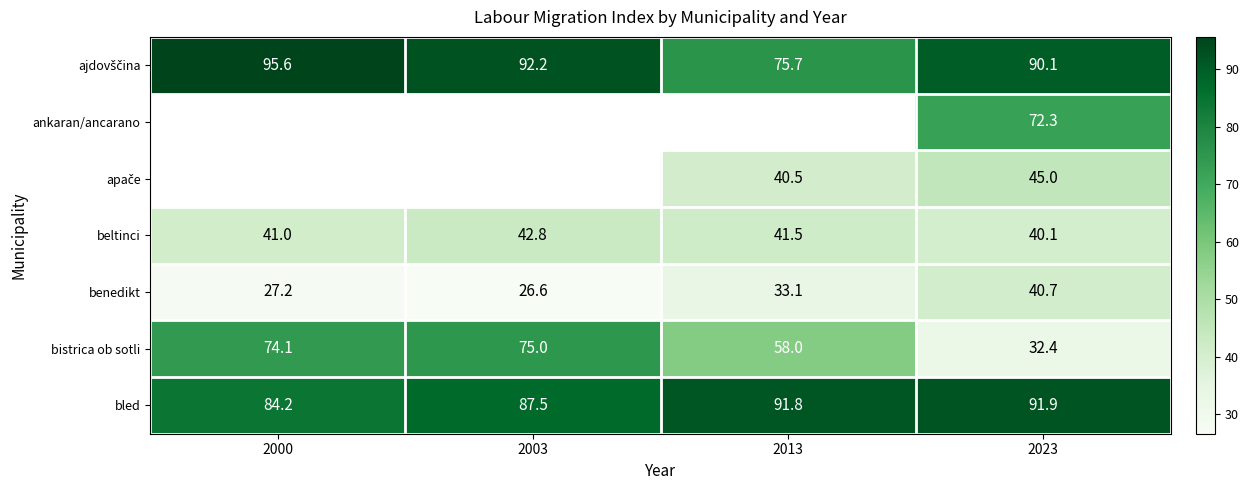

What is the sum of all benedikt values?

127.6